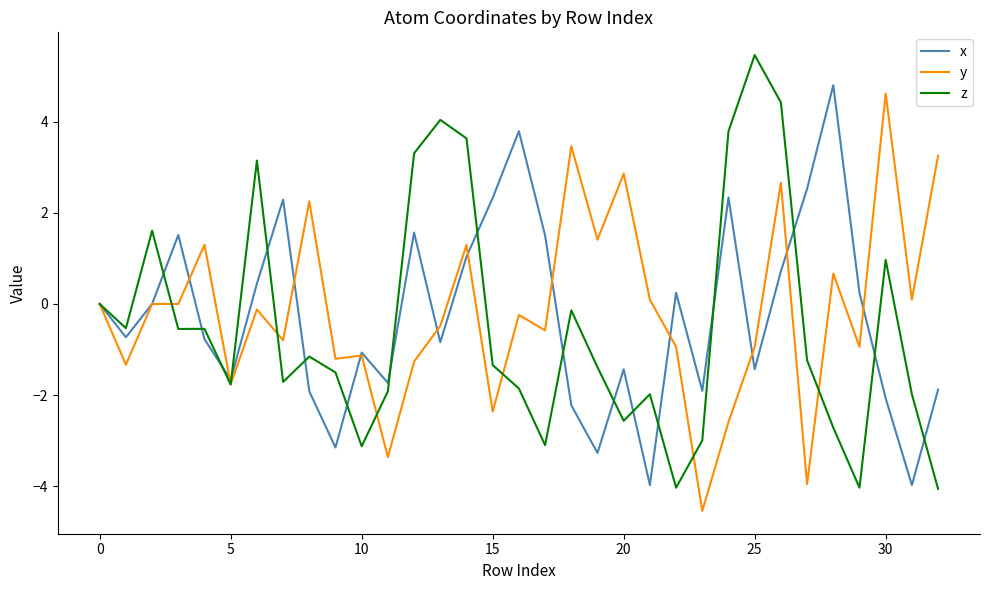

True or false: x and y intersect in this chart.

True